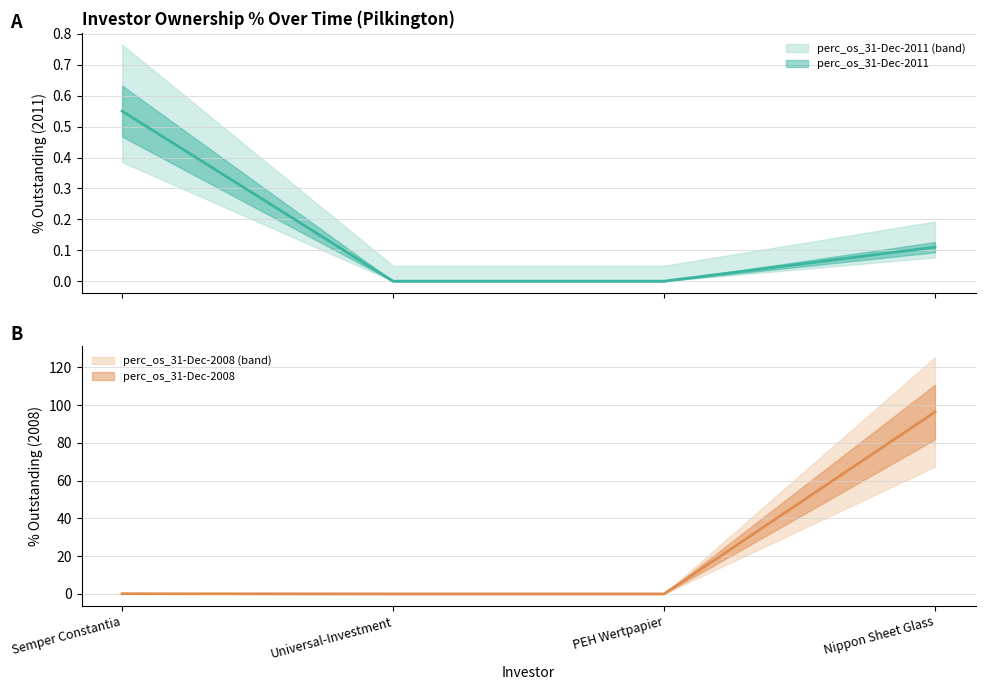

Reading left to right, list all the values displayed in this chart.

perc_os_31-Dec-2011: 0.6	0.0	0.0	0.1
perc_os_31-Dec-2008: 0.1	0.0	0.0	96.3